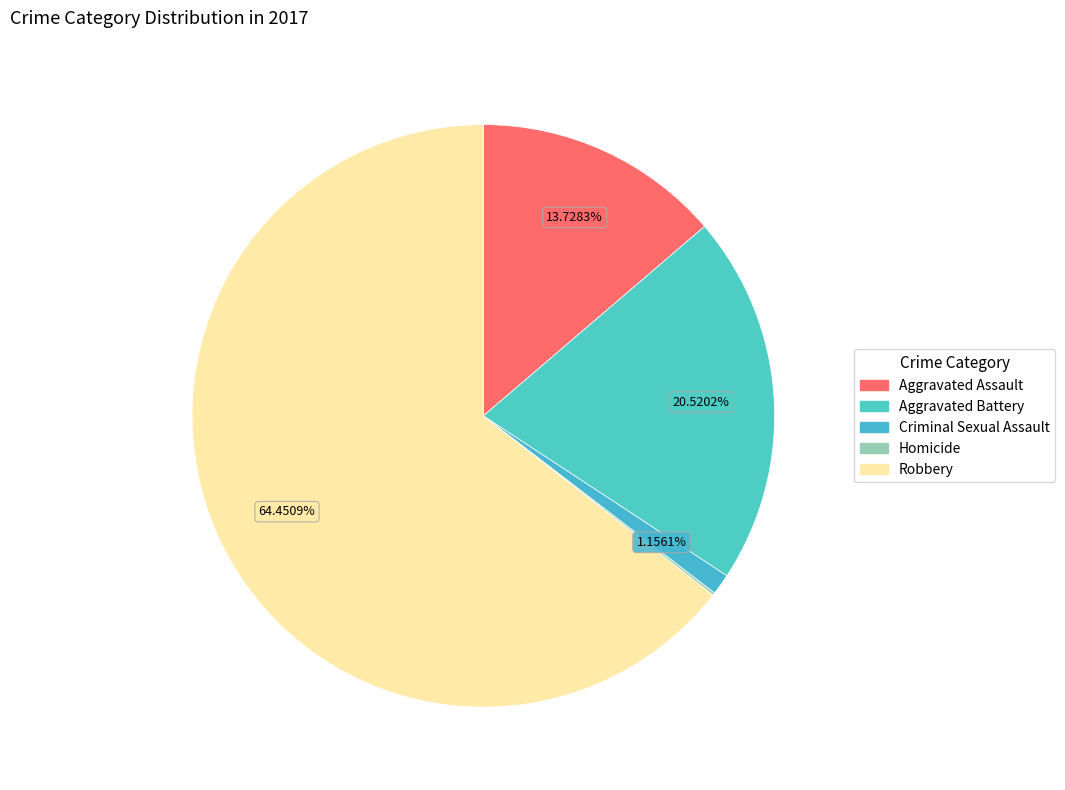

Does Aggravated Assault account for over 50% of the chart?

No